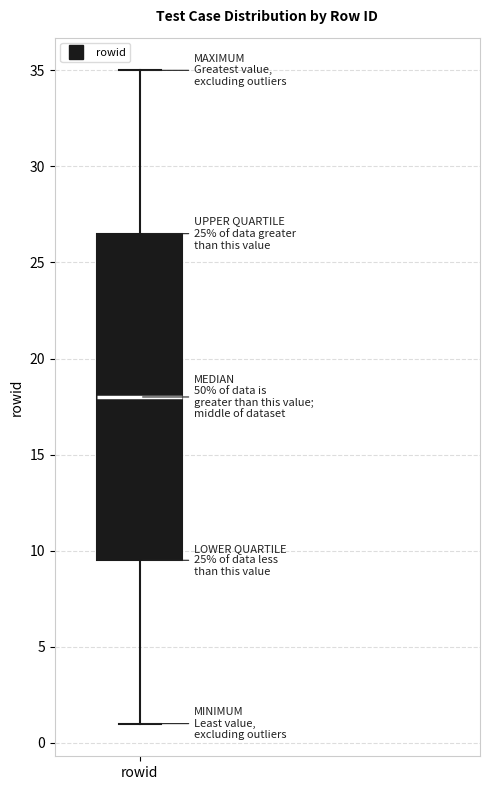

Where is the upper edge of the box for rowid on the y-axis? The values are not printed on the chart, so give them approximately, as read against the axis.

26.5